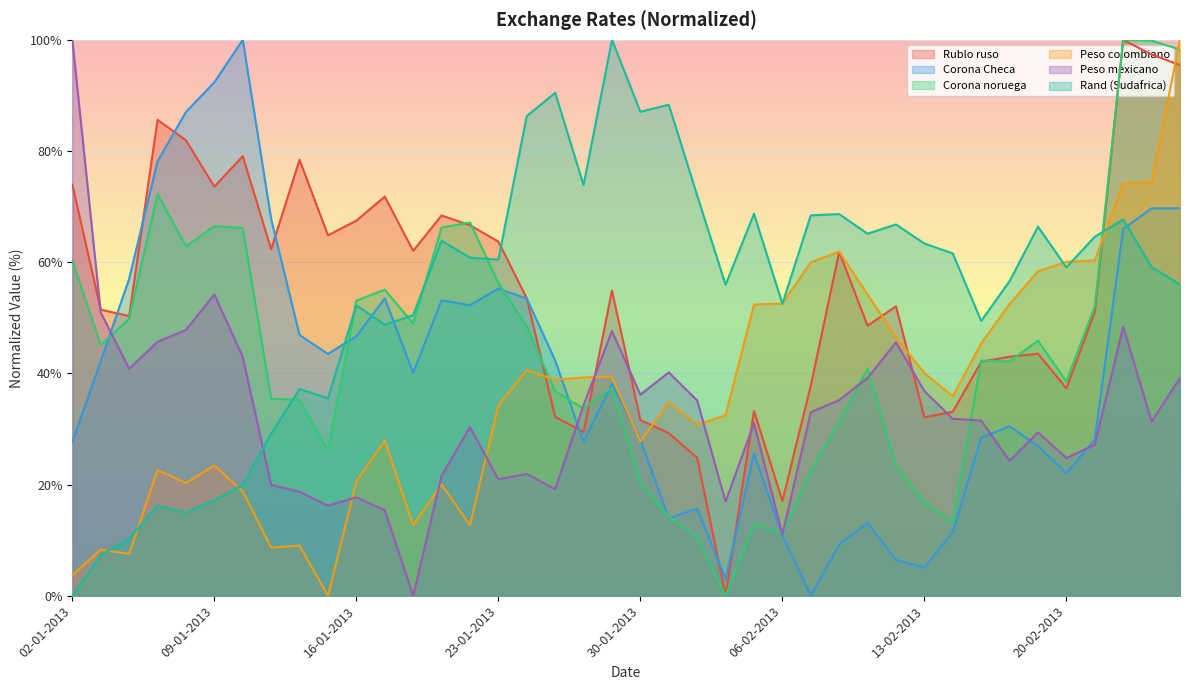

Is it true that Peso mexicano equals 0.0 at 18-01-2013?

True